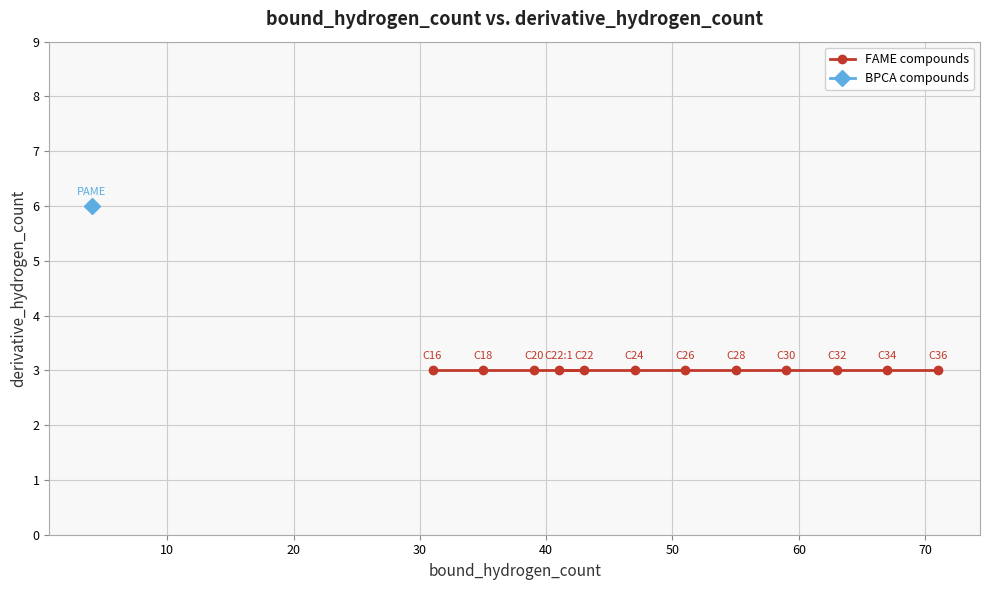

How many lines are shown in the chart?

1